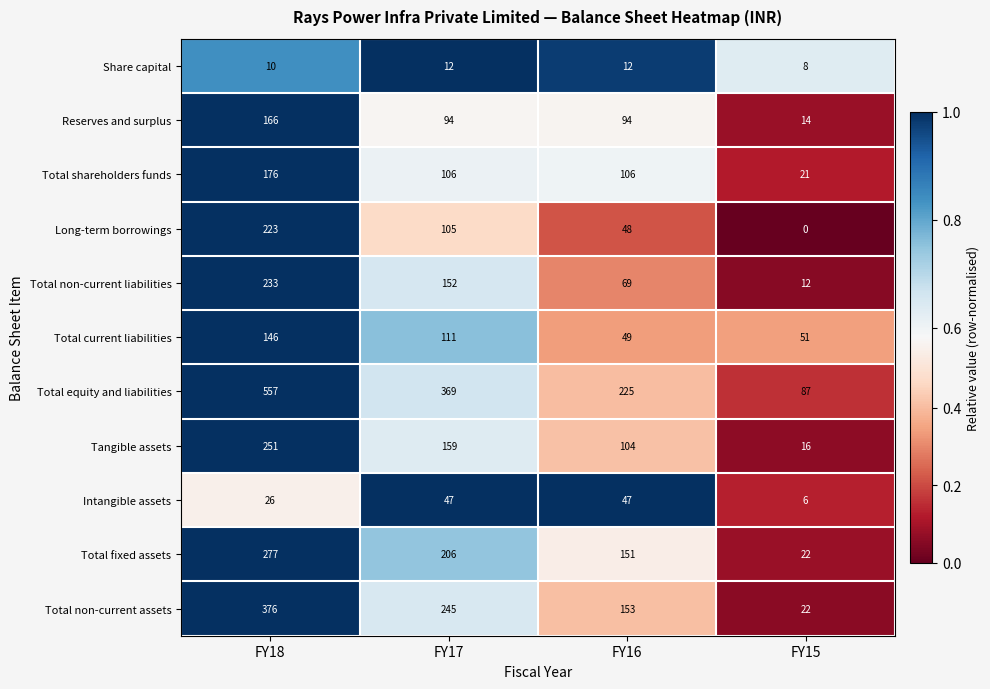

What is the total value across all series at FY17?

1606